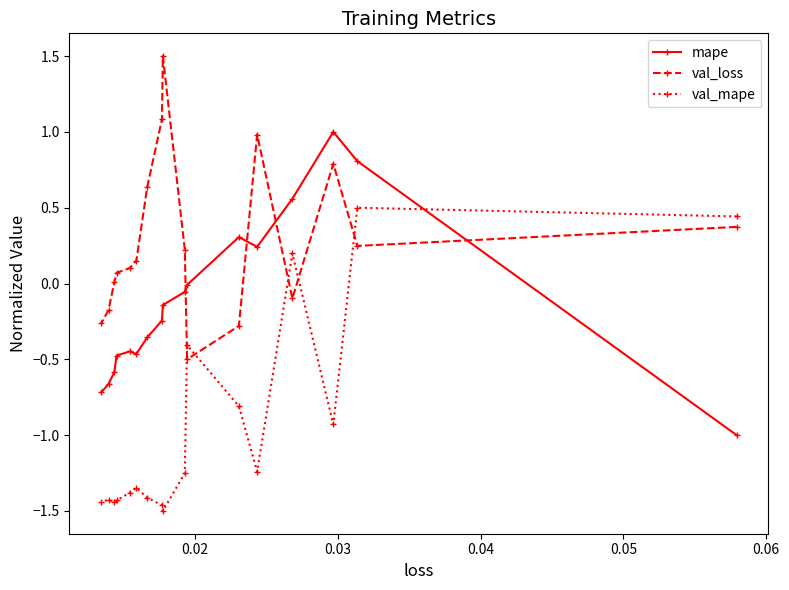

What is the value of the val_loss point at the 4th from the left?

0.1